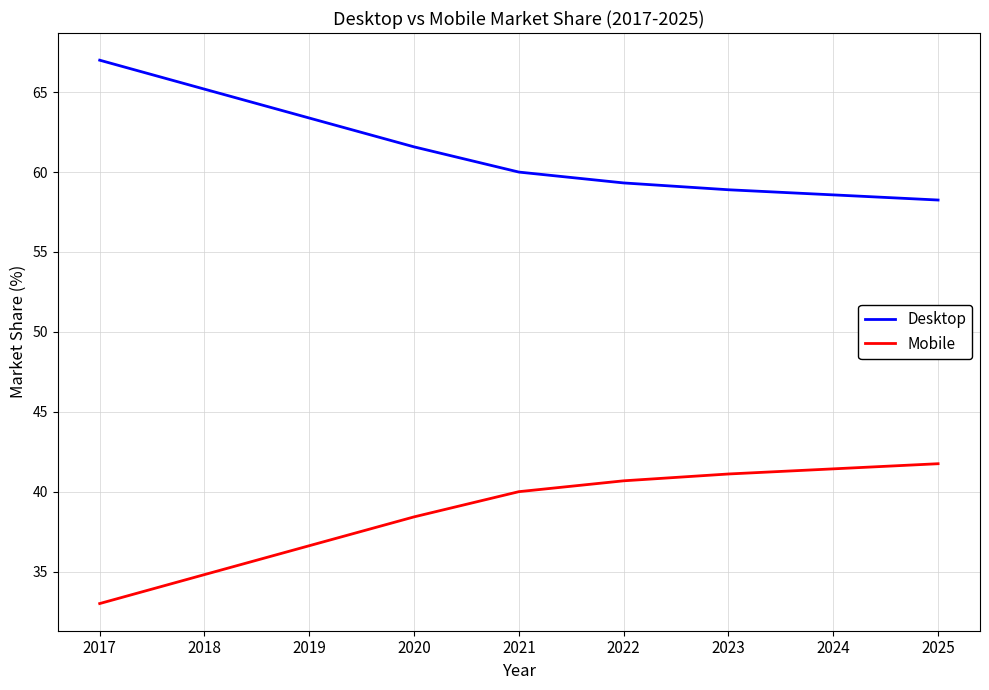

Reading right to left, transcribe all the data shown in this chart.

Desktop: 58.3	58.6	58.9	59.3	60.0	61.6	63.4	65.2	67.0
Mobile: 41.7	41.4	41.1	40.7	40.0	38.4	36.6	34.8	33.0